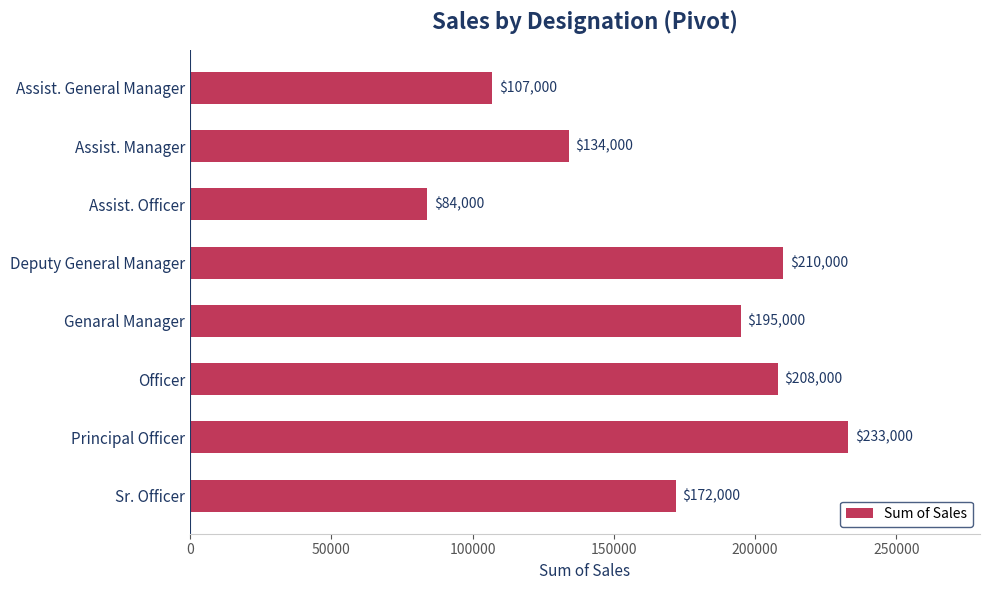

Which category has the highest value across all series?

Principal Officer